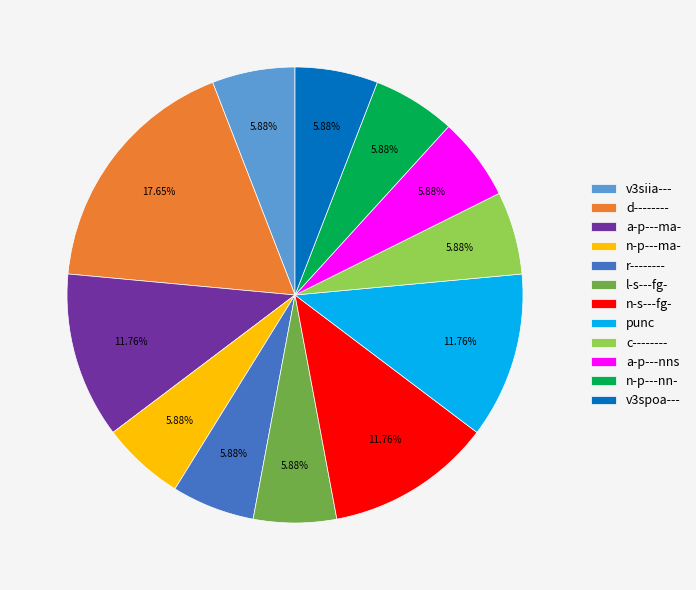

Between d-------- and r--------, which is larger?

d--------